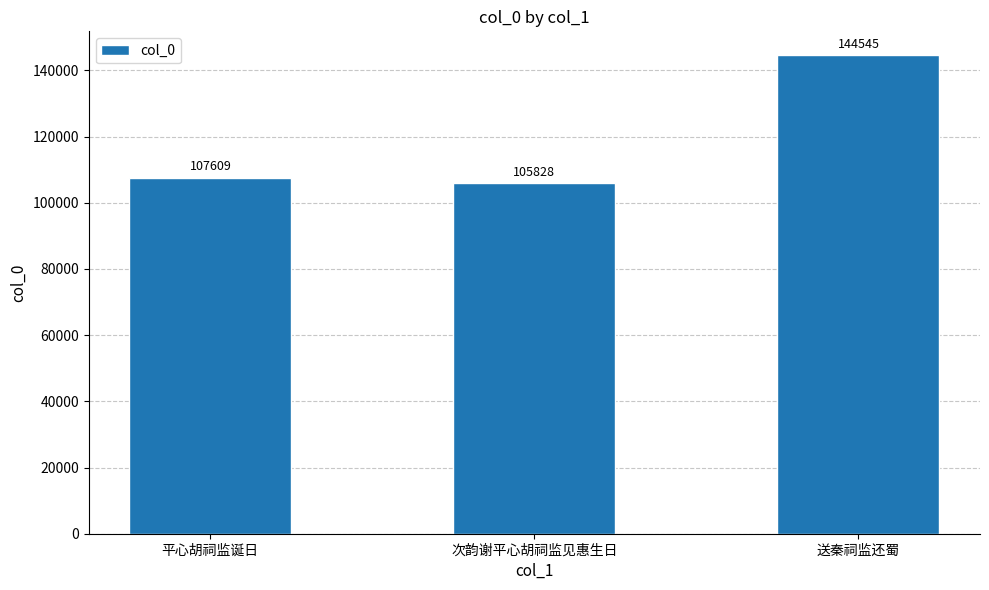

Between 平心胡祠监诞日 and 次韵谢平心胡祠监见惠生日, which is larger?

平心胡祠监诞日